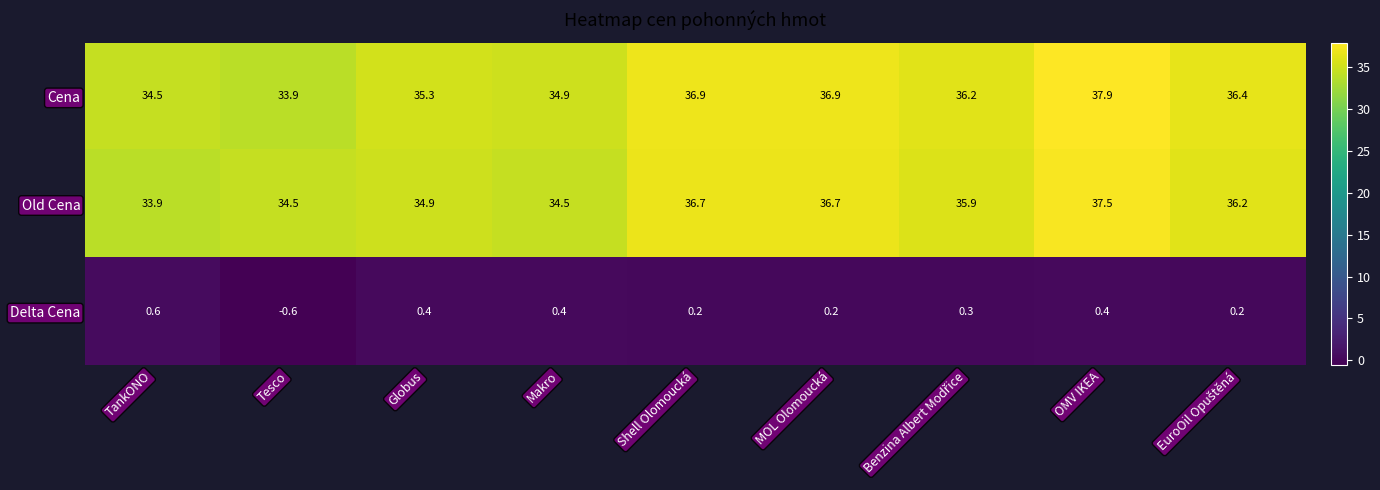

Reading left to right, what are all the values shown in this chart?

Cena: 34.5	33.9	35.3	34.9	36.9	36.9	36.2	37.9	36.4
Old Cena: 33.9	34.5	34.9	34.5	36.7	36.7	35.9	37.5	36.2
Delta Cena: 0.6	-0.6	0.4	0.4	0.2	0.2	0.3	0.4	0.2